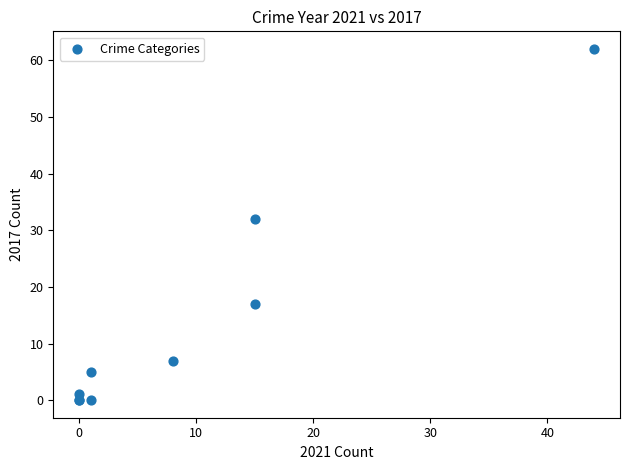

What Y value in the scatter plot is closest to 31?

32